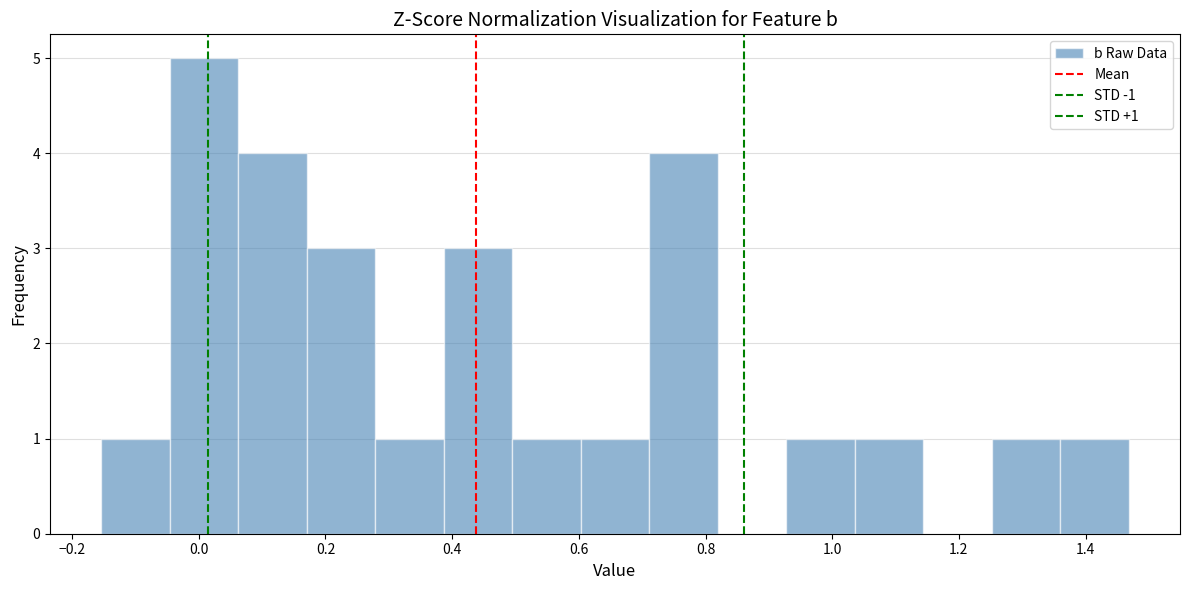

Over which range of the x-axis is the bar tallest?

-0.04 to 0.06